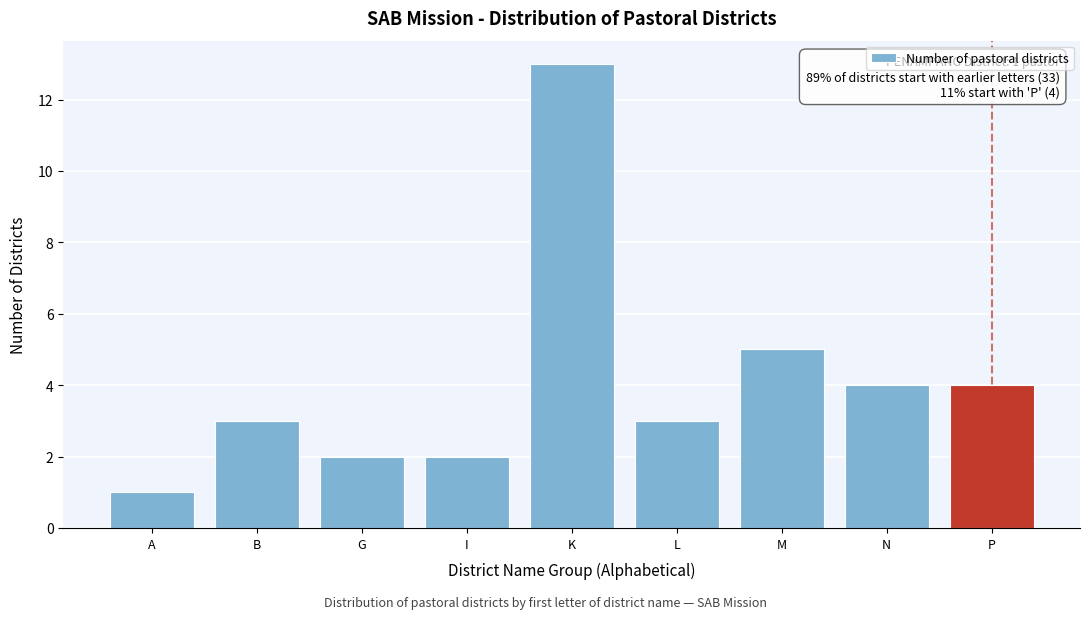

Reading left to right, what are all the values shown in this chart?

A=1	B=3	G=2	I=2	K=13	L=3	M=5	N=4	P=4